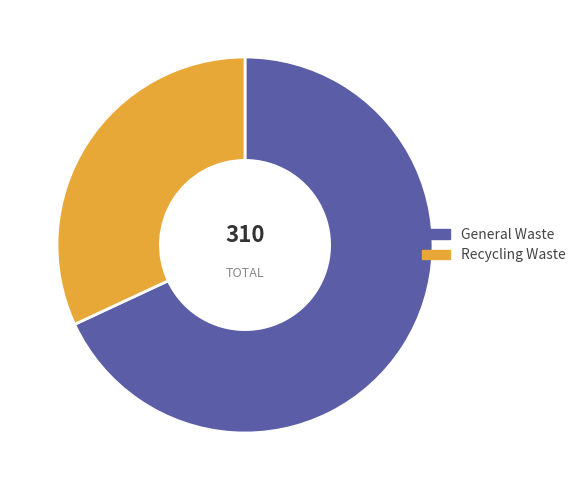

Count the number of slices in the pie.

2